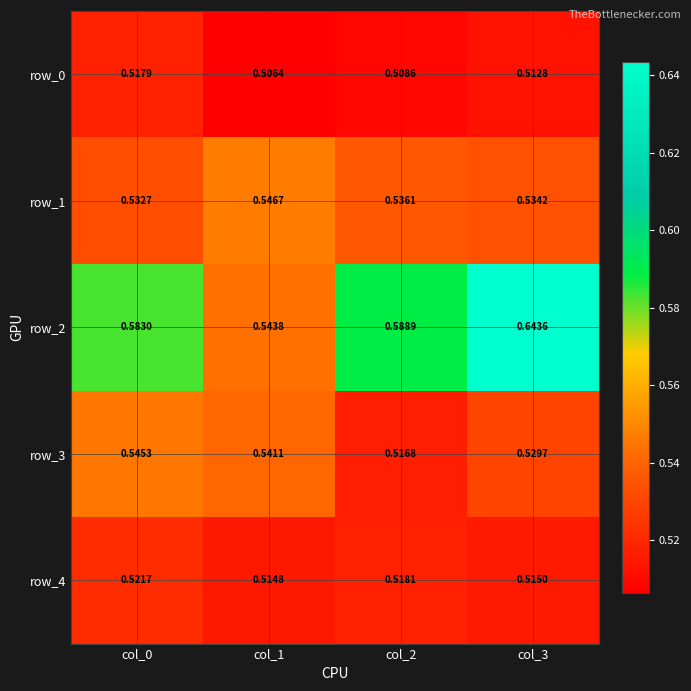

What is the highest value of the row_0 series?

0.5